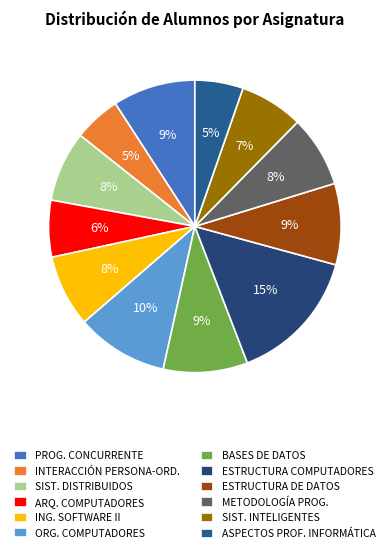

Is there a majority slice in this chart?

No